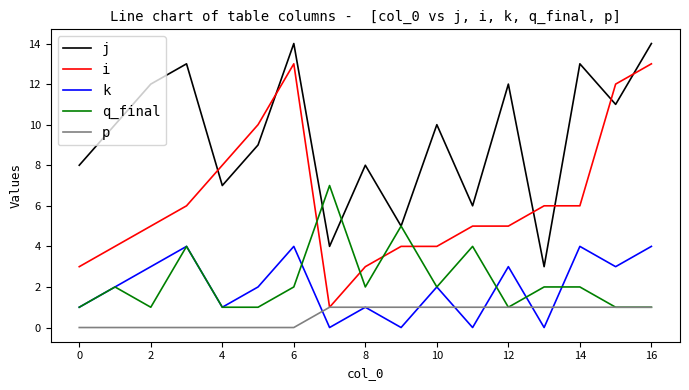

What is the sum of all q_final values?

39